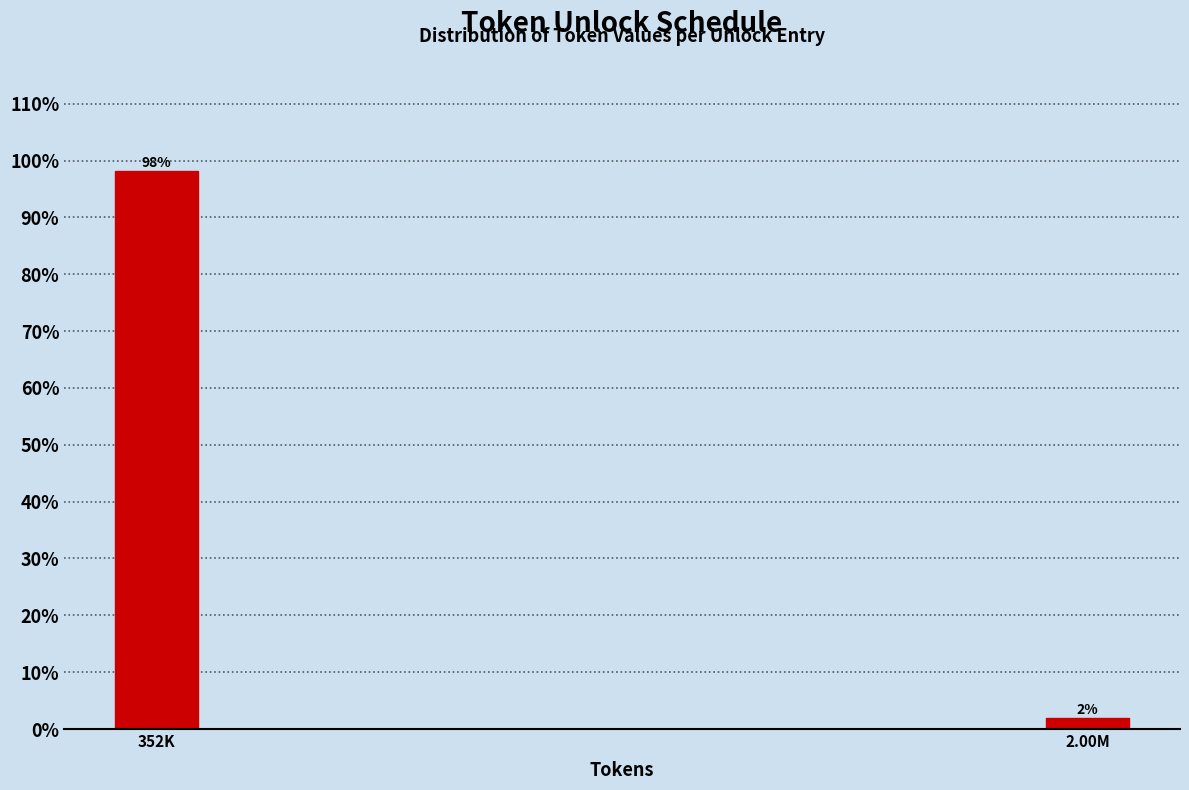

What is the sum of the values at 352K and 2.00M?

100.0